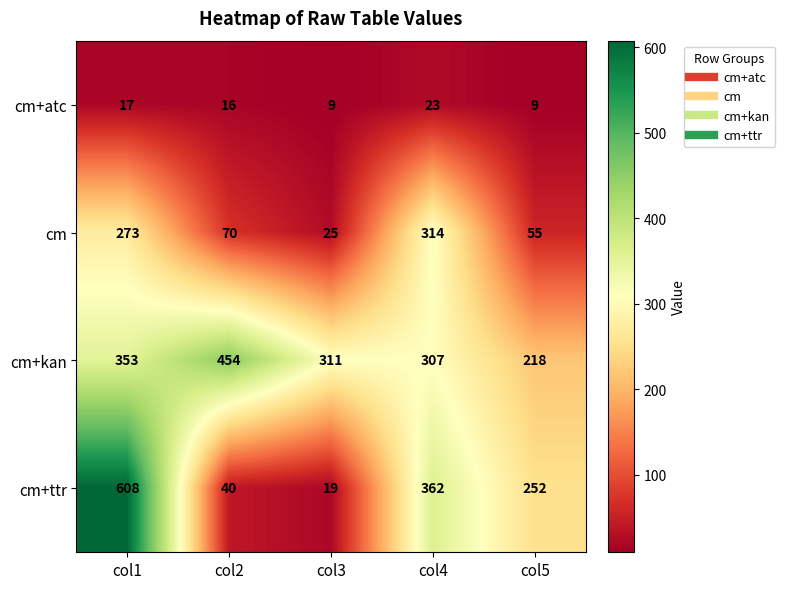

What is the difference between the maximum and minimum values in the cm+ttr series?

589